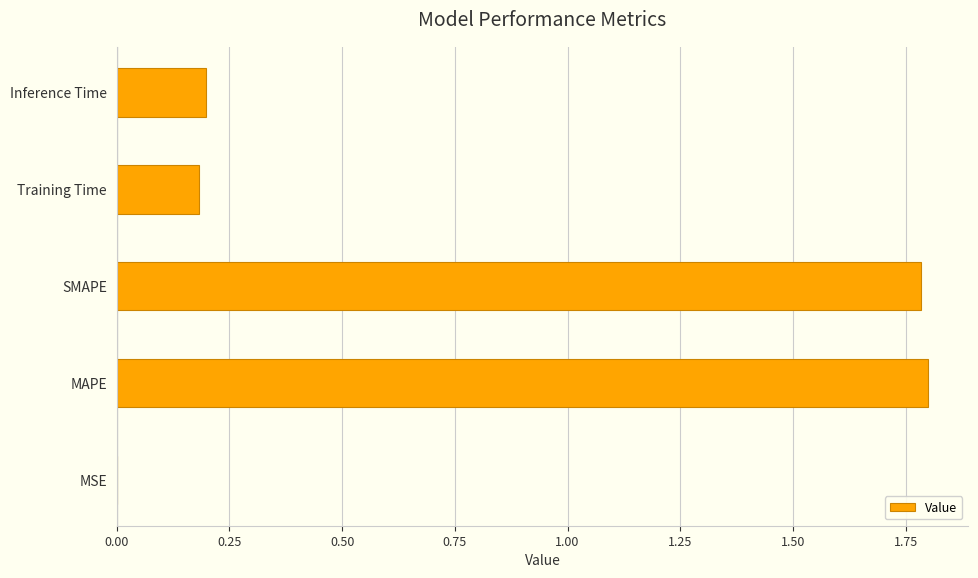

Which has a higher value, MSE or MAPE?

MAPE